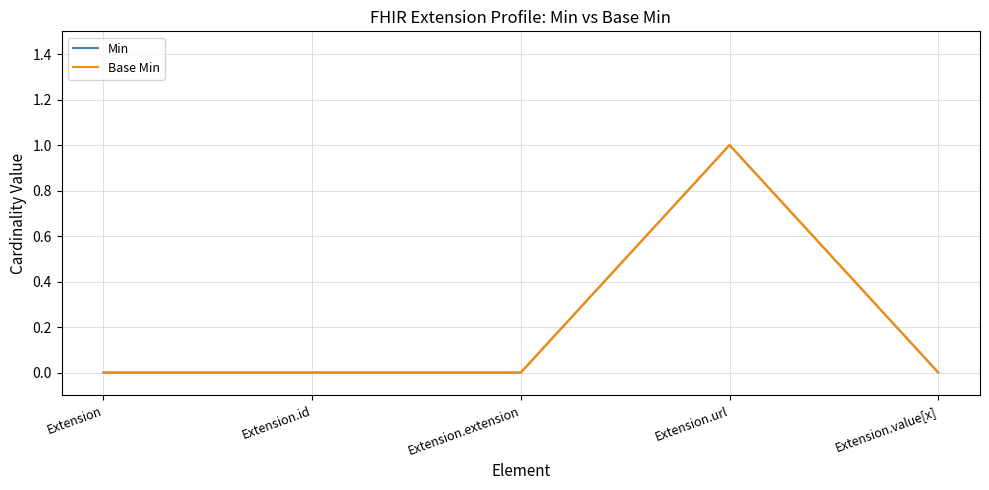

Is this an area chart (filled region under the line)?

No